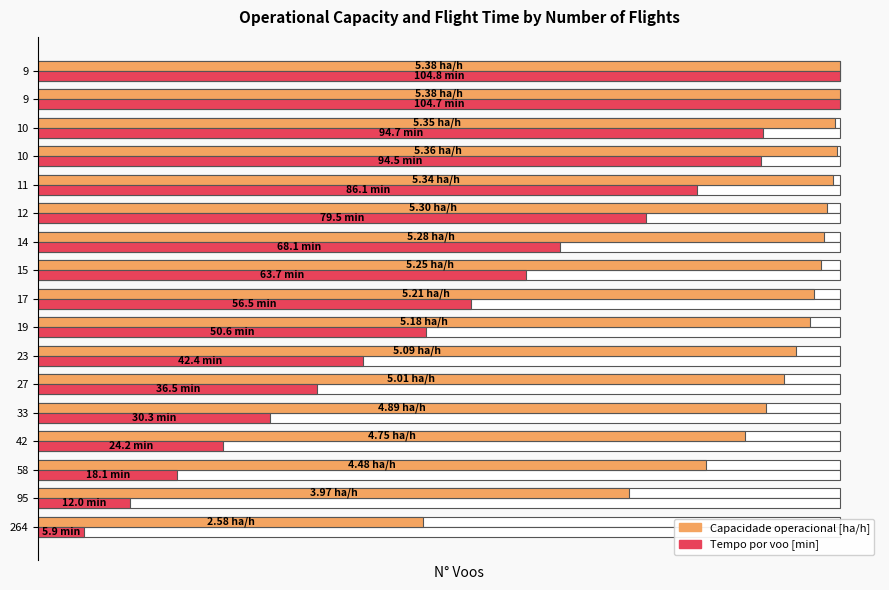

Is it true that Capacidade operacional [ha/h] equals 0.4 at 95?

False